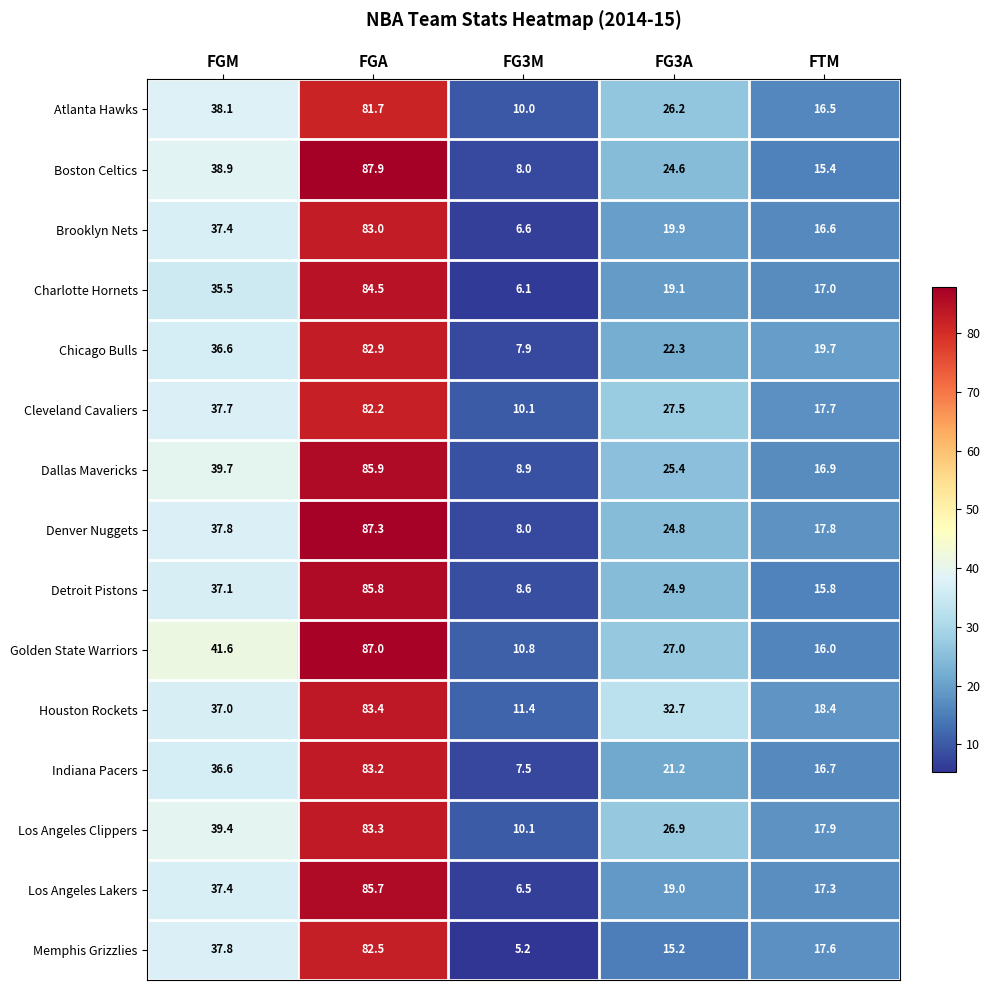

List the series in order of their peak value, highest first.

Boston Celtics, Denver Nuggets, Golden State Warriors, Dallas Mavericks, Detroit Pistons, Los Angeles Lakers, Charlotte Hornets, Houston Rockets, Los Angeles Clippers, Indiana Pacers, Brooklyn Nets, Chicago Bulls, Memphis Grizzlies, Cleveland Cavaliers, Atlanta Hawks